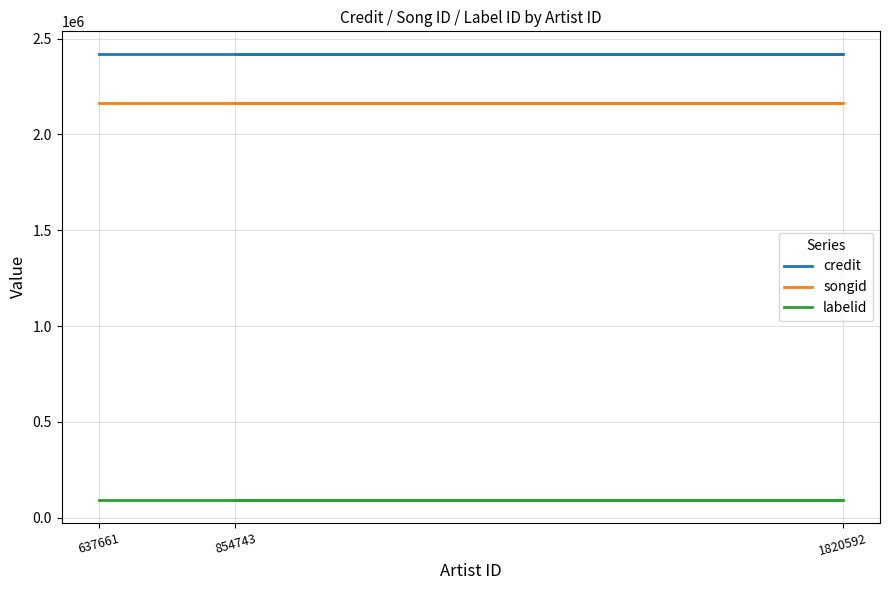

Which has a higher value, 637661 or 1820592?

637661